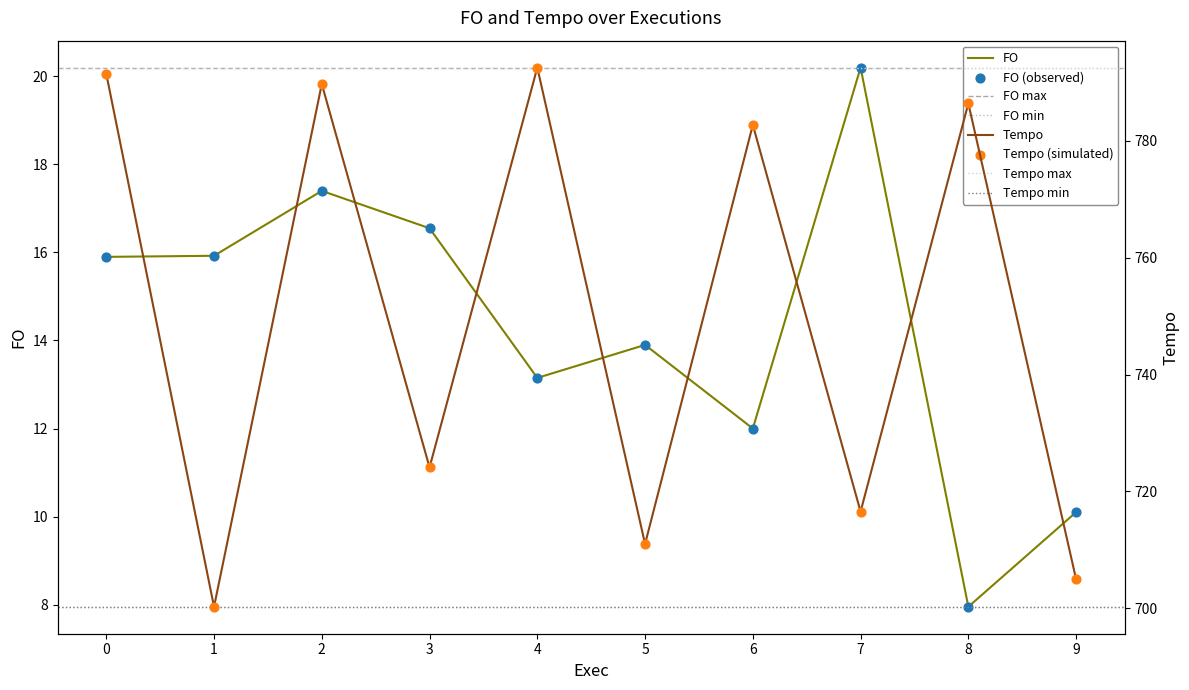

At how many categories does at least one series exceed 315?

10